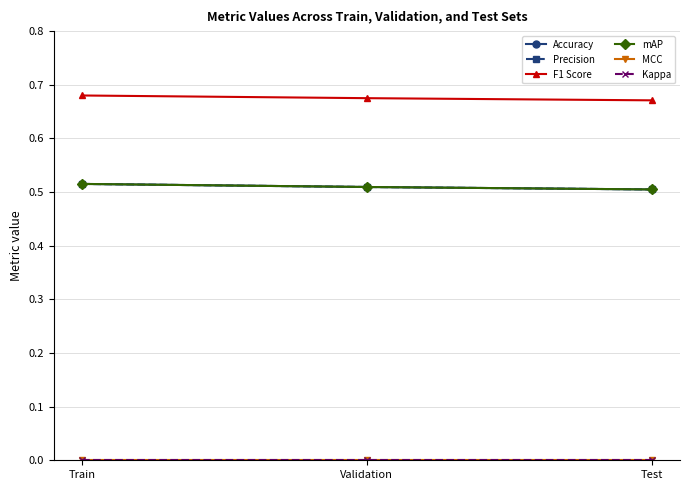

How many categories are shown in the chart?

3